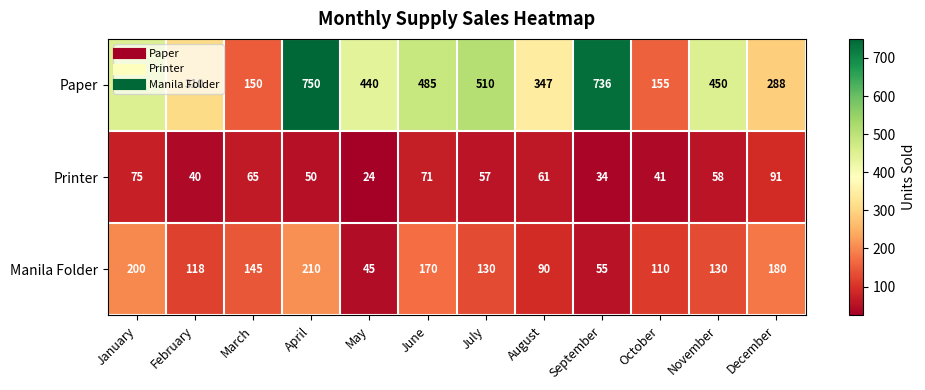

The Paper series shows 142 at February. True or false?

False